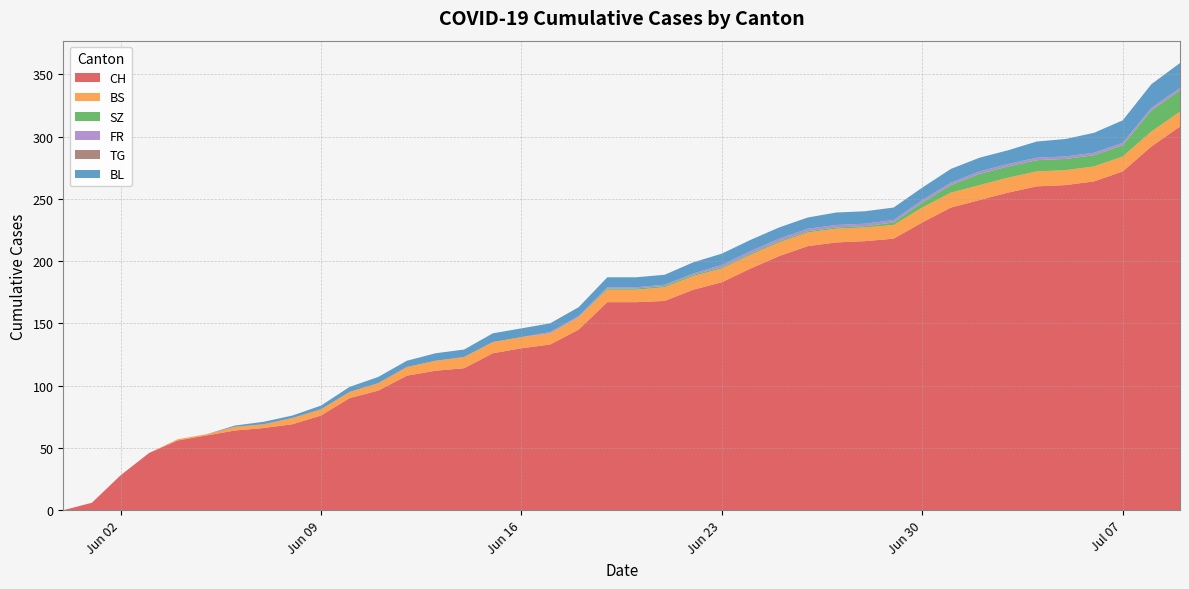

Reading right to left, transcribe all the data shown in this chart.

CH: 308	292	272	264	261	260	255	249	243	231	218	216	215	212	204	194	183	177	168	167	167	145	133	130	126	114	112	108	96	90	76	69	66	64	60	56	46	28	6	0
BS: 12	12	12	12	12	12	12	12	12	12	11	11	11	11	11	11	11	11	11	10	10	10	9	9	9	9	8	7	6	5	5	5	3	3	1	1	0	0	0	0
SZ: 17	17	9	9	9	9	9	9	6	4	2	1	1	1	1	1	1	1	1	1	1	0	0	0	0	0	0	0	0	0	0	0	0	0	0	0	0	0	0	0
FR: 2	2	2	2	2	2	2	2	2	2	2	2	2	2	2	2	2	1	1	1	1	1	1	0	0	0	0	0	0	0	0	0	0	0	0	0	0	0	0	0
TG: 0	0	0	0	0	0	0	0	0	0	0	0	0	0	0	0	0	0	0	0	0	0	0	0	0	0	0	0	0	0	0	0	0	0	0	0	0	0	0	0
BL: 20	19	18	16	14	13	11	11	11	10	10	10	10	9	9	9	9	9	8	8	8	7	7	7	7	6	6	5	5	4	3	2	2	1	0	0	0	0	0	0